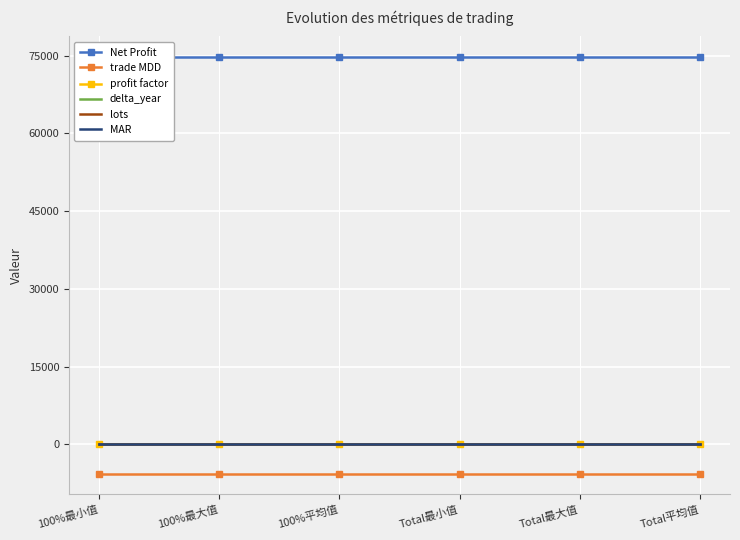

What is the label of the 4th point from the right?

100%平均值